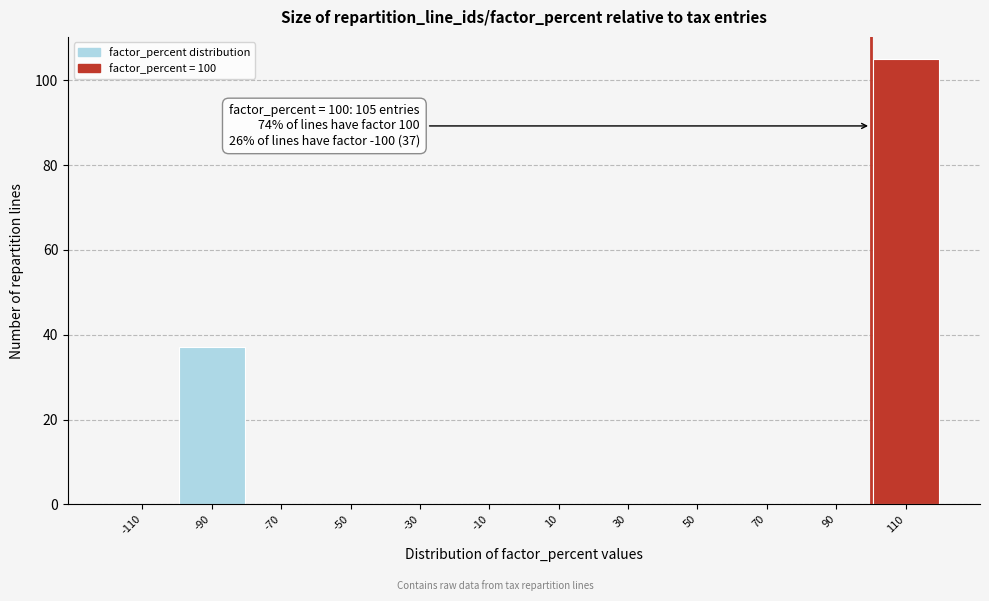

Over which range of the x-axis is the bar tallest?

100 to 120